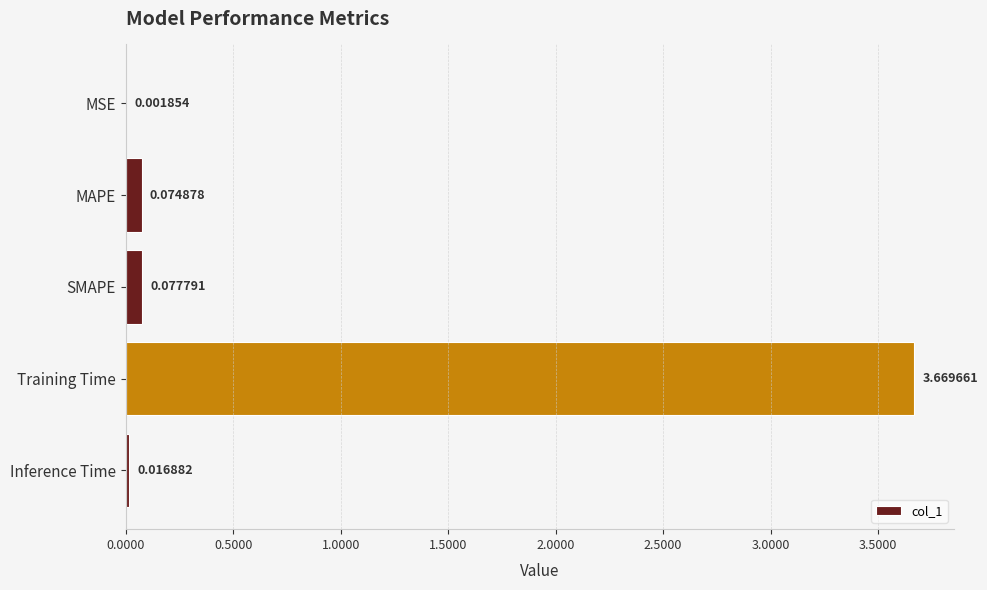

At which label is the value closest to 1?

SMAPE